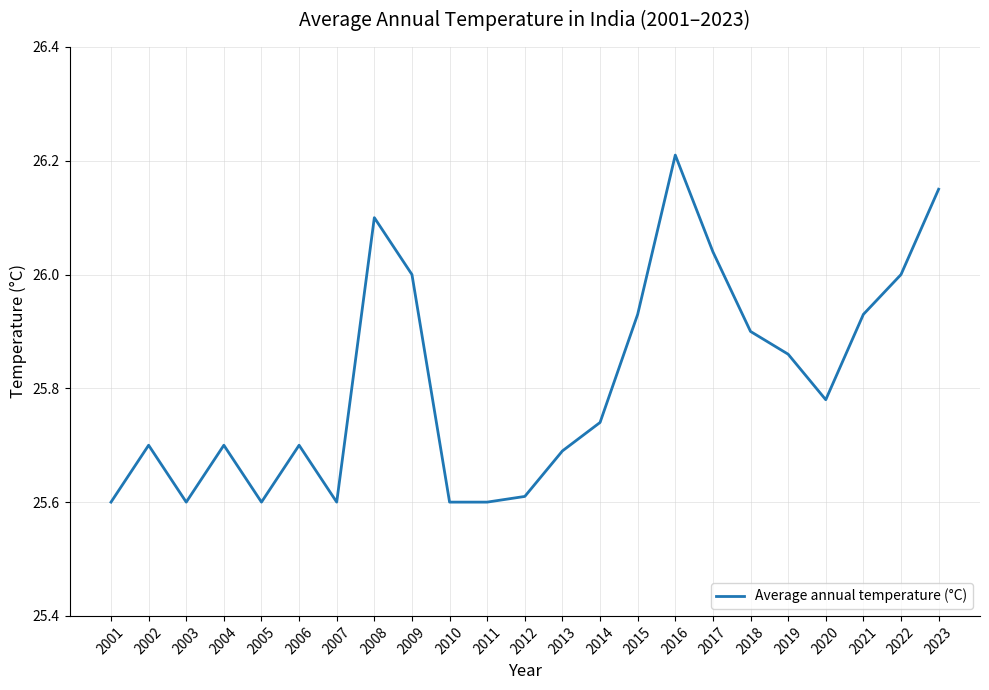

The value at 2010 is 6.4. True or false?

False